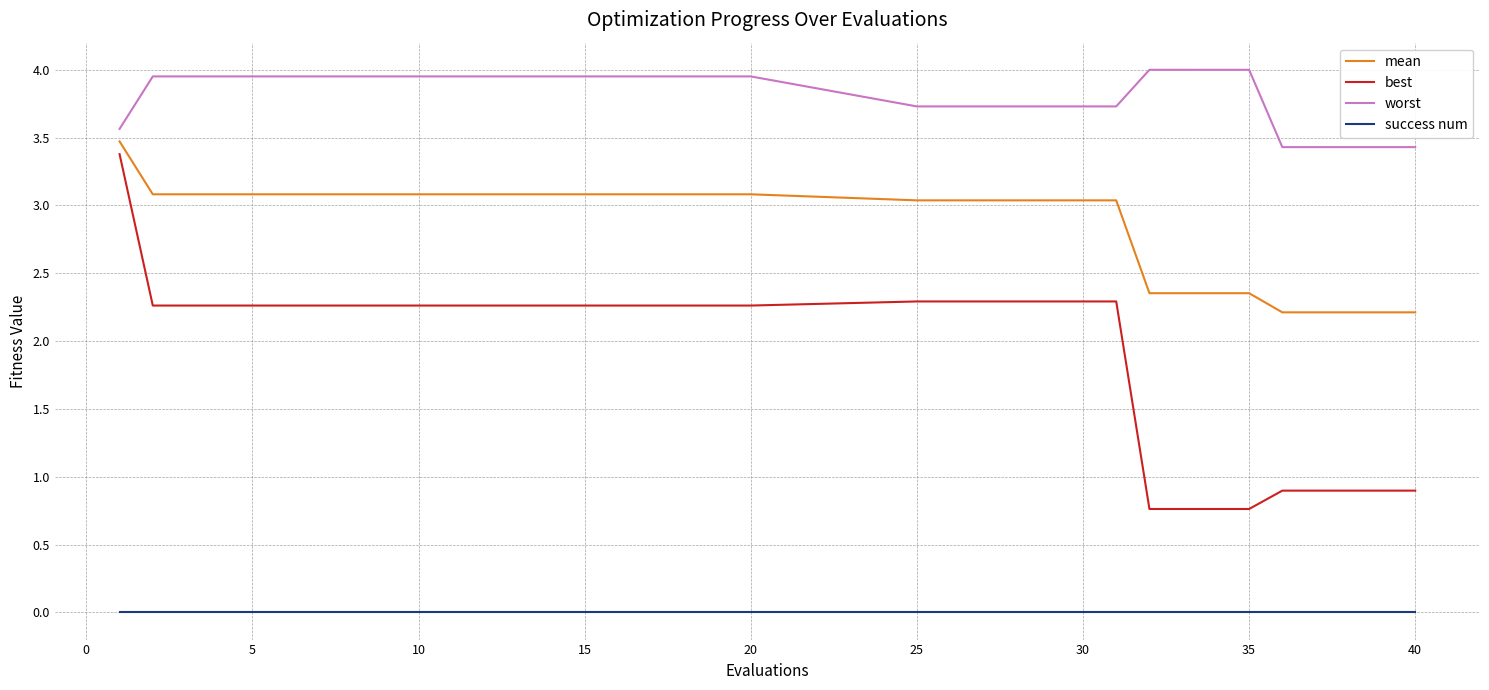

What is the minimum value for mean?

2.2